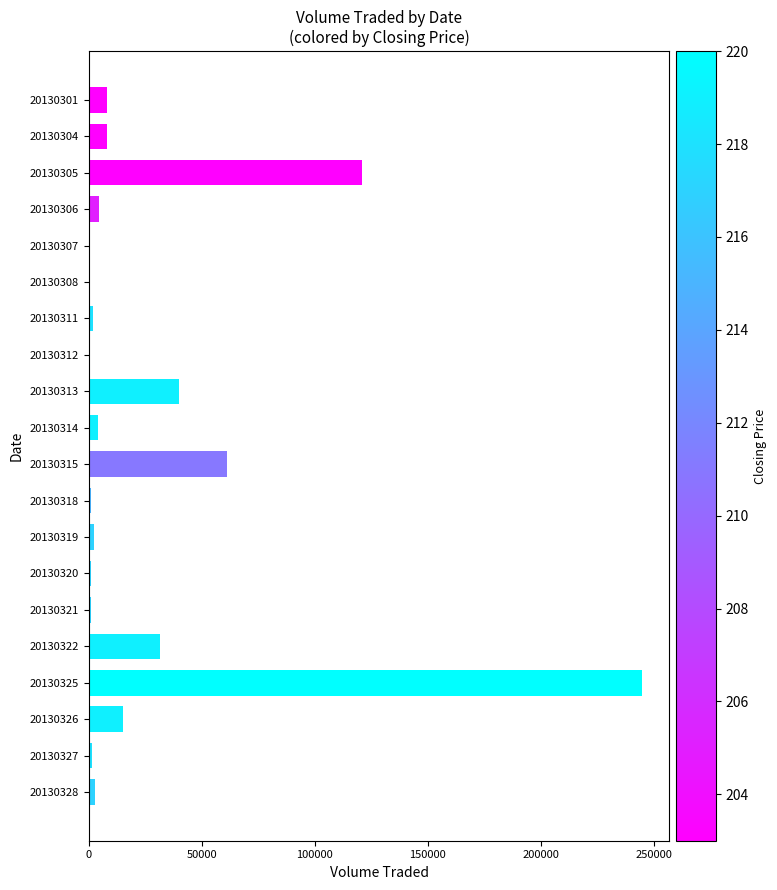

True or false: the data shows 15000 at 20130326.

True